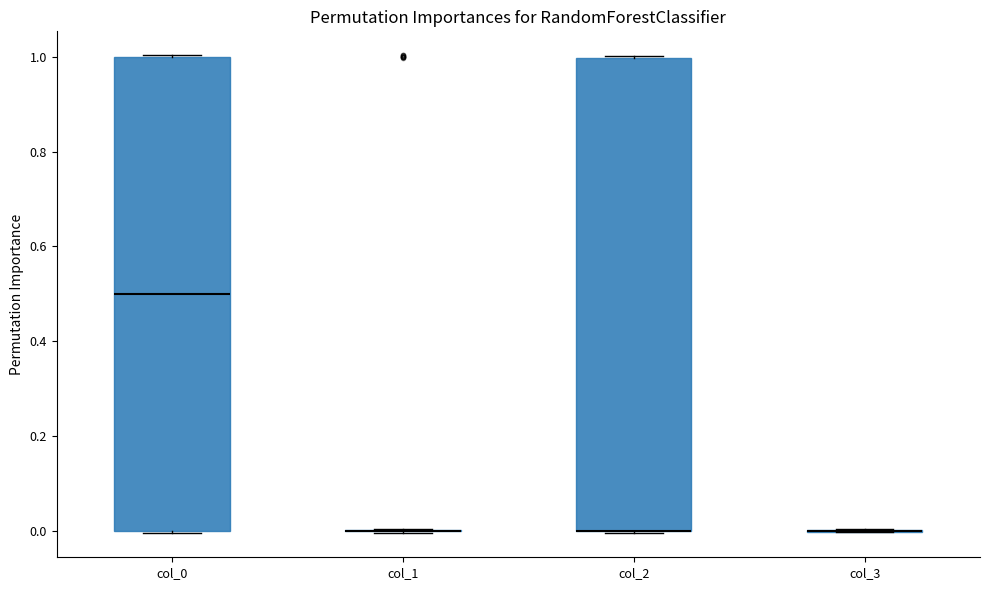

Reading left to right, read every box against the y-axis: the position of its median line, the range the box covers, and the ends of its whiskers. The values are not printed on the chart, so give them approximately, as read against the axis.

col_0: median 0.5, box 0.0 to 1.0, whiskers 0.0 to 1.0
col_1: box collapsed to a line at 0.0, whiskers 0.0 to 0.0
col_2: median 0.0 (drawn on the box's lower edge), box 0.0 to 1.0, whiskers 0.0 to 1.0
col_3: box collapsed to a line at 0.0, whiskers 0.0 to 0.0